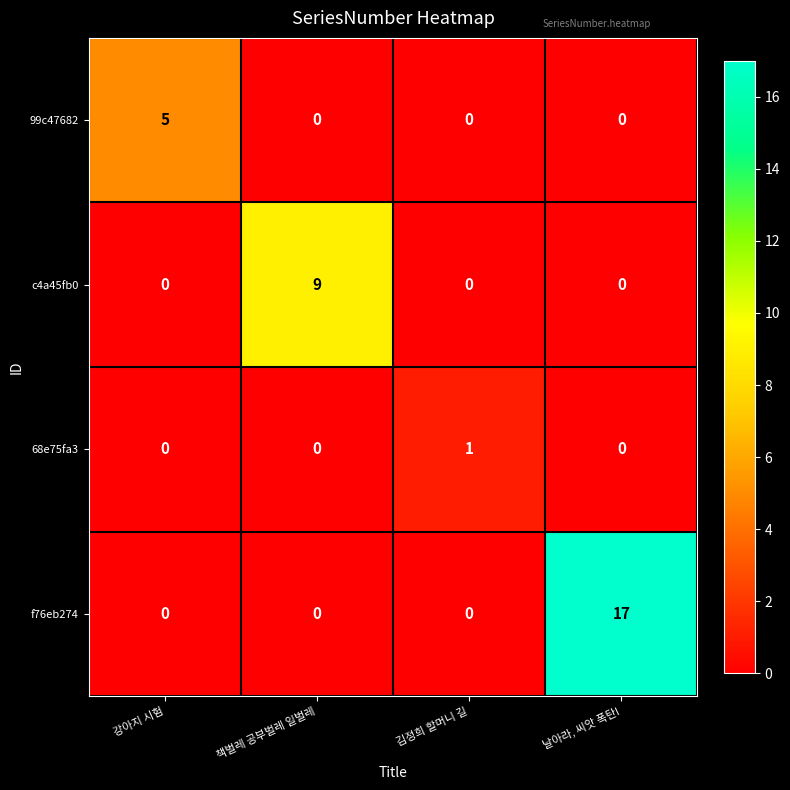

What is the difference between the maximum and second lowest values in the c4a45fb0 series?

9